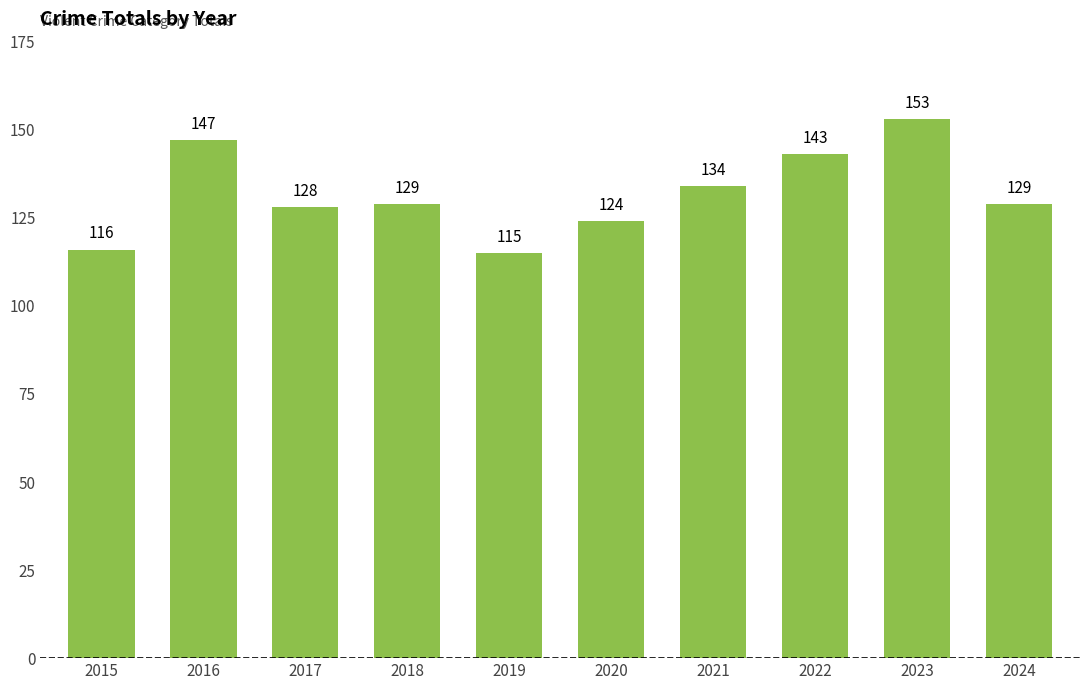

How many data points are less than 129?

4